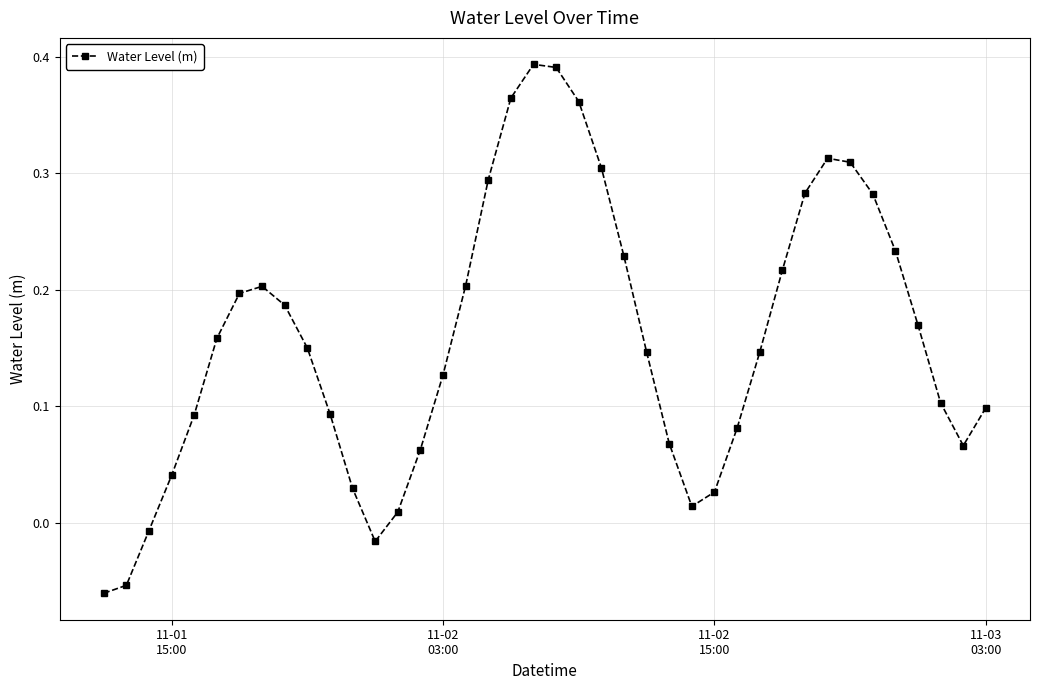

How many points are higher than both their immediate neighbors (excluding endpoints)?

3